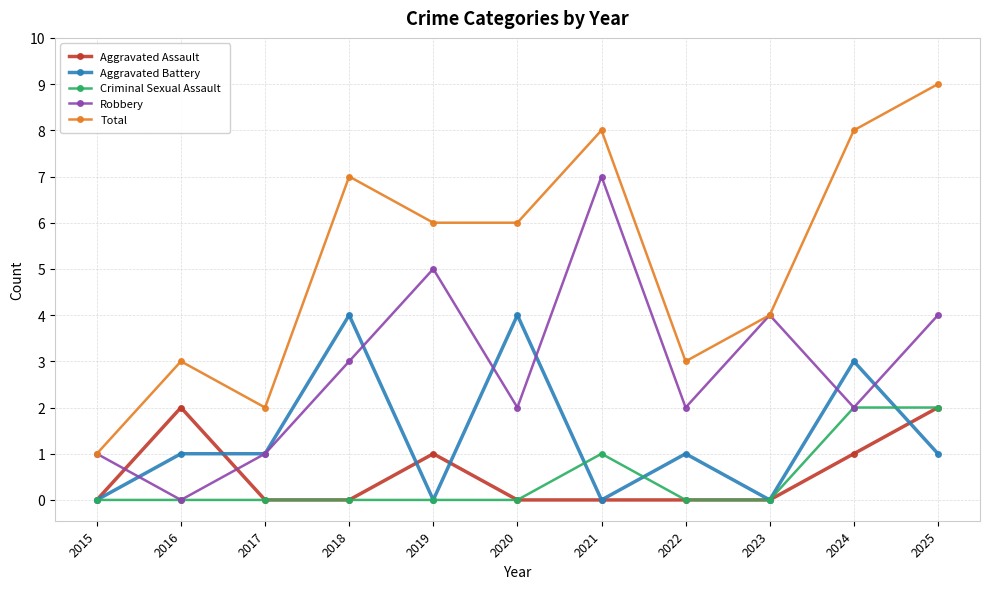

At which category does Robbery reach its first local valley?

2016